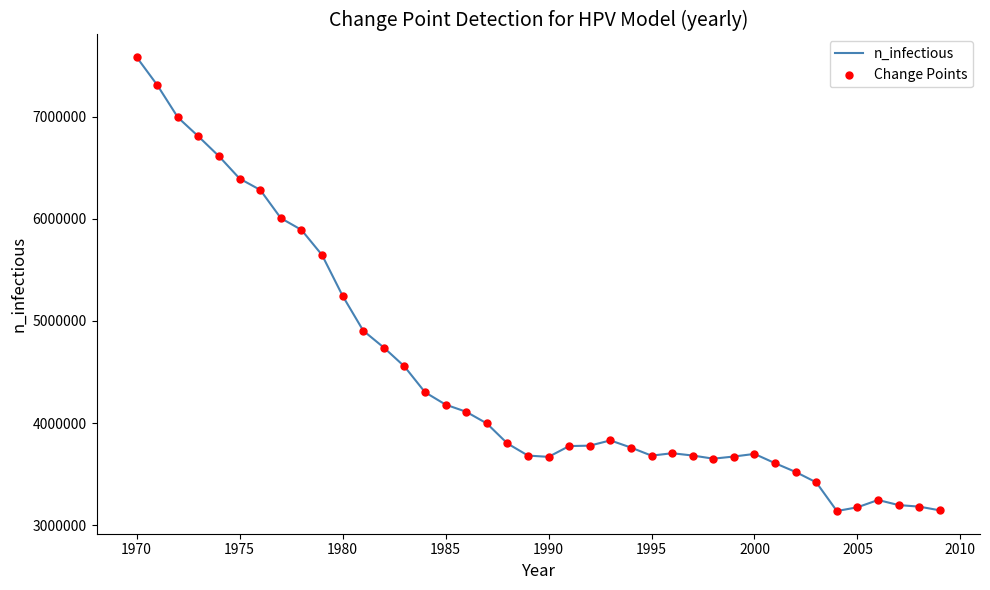

What is the minimum value shown in the chart?

3139262.5